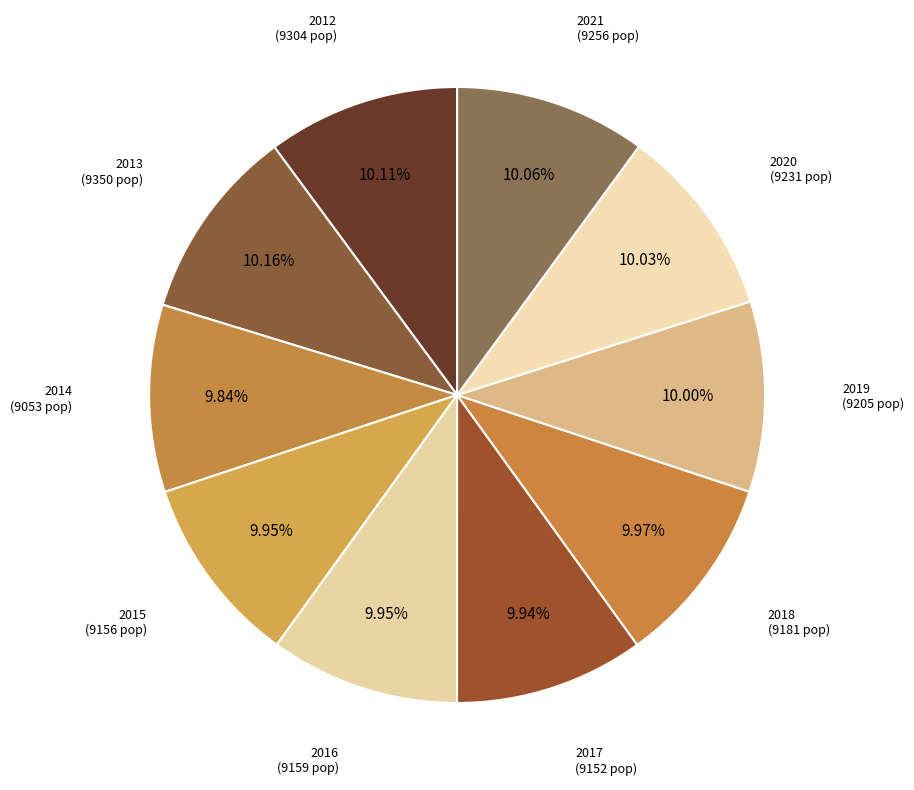

Count the number of slices in the pie.

10